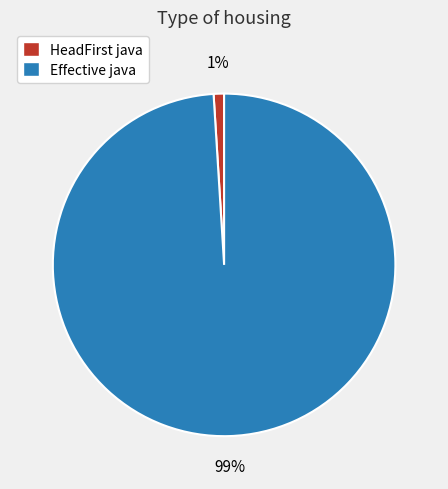

Is the sum of Effective java and HeadFirst java greater than half?

Yes